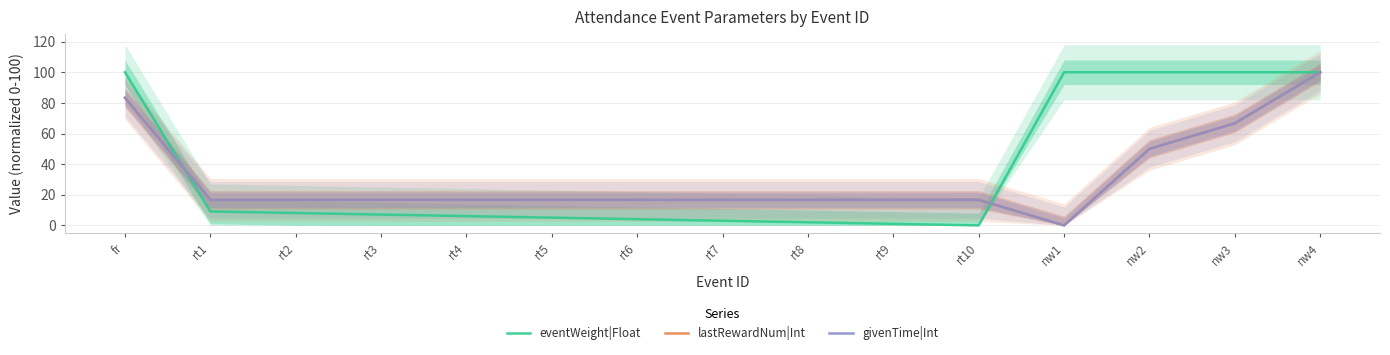

Which series has the largest range (max minus min)?

eventWeight|Float